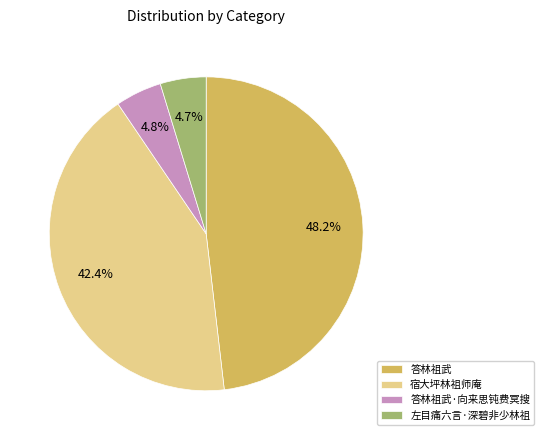

How many segments does this pie chart have?

4